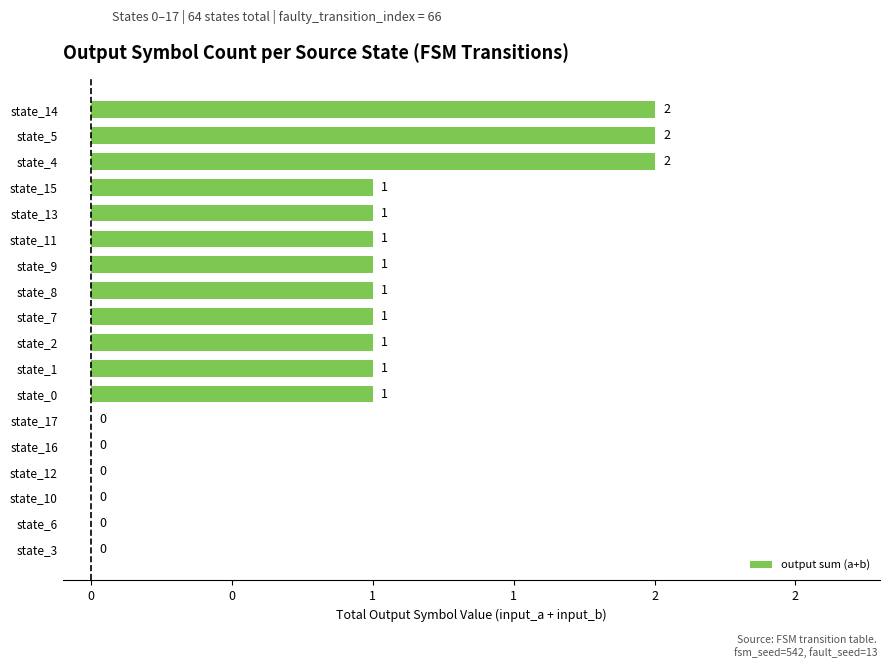

How many values are between 0 and 1?

15